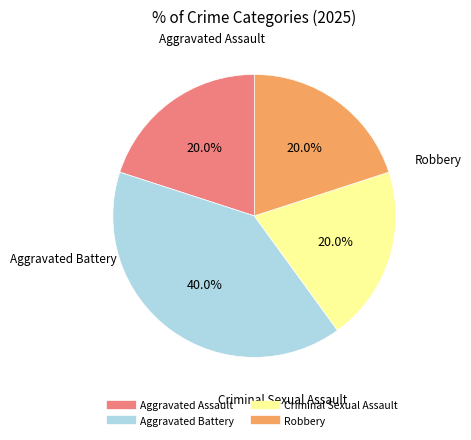

Combined, what portion of the pie is Criminal Sexual Assault and Aggravated Battery?

60.0%